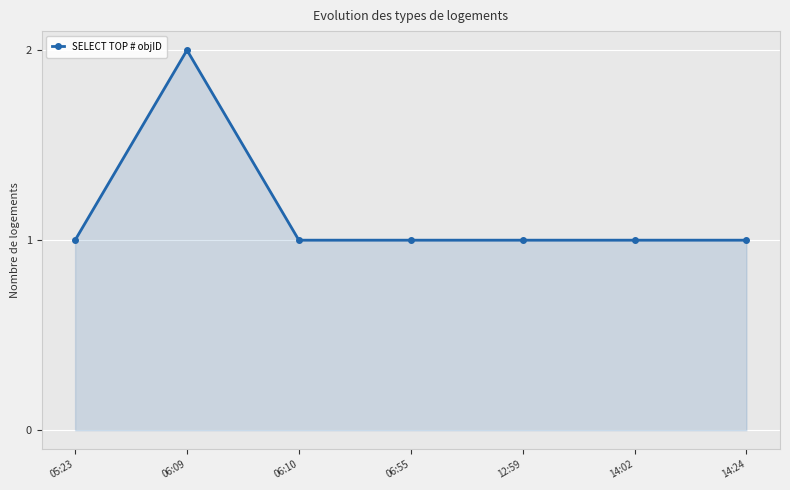

Reading left to right, extract all data points from this chart.

05:23=1	06:09=2	06:10=1	06:55=1	12:59=1	14:02=1	14:24=1